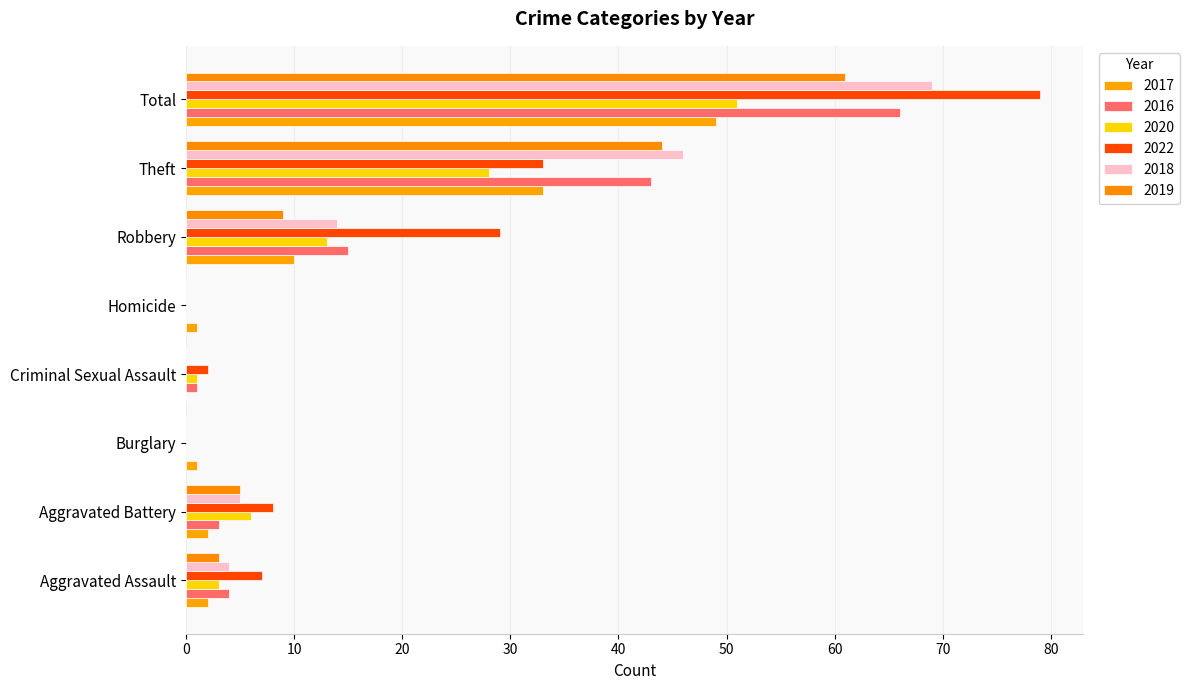

Reading right to left, extract all data points from this chart.

2017: Total=49	Theft=33	Robbery=10	Homicide=1	Criminal Sexual Assault=0	Burglary=1	Aggravated Battery=2	Aggravated Assault=2
2016: Total=66	Theft=43	Robbery=15	Homicide=0	Criminal Sexual Assault=1	Burglary=0	Aggravated Battery=3	Aggravated Assault=4
2020: Total=51	Theft=28	Robbery=13	Homicide=0	Criminal Sexual Assault=1	Burglary=0	Aggravated Battery=6	Aggravated Assault=3
2022: Total=79	Theft=33	Robbery=29	Homicide=0	Criminal Sexual Assault=2	Burglary=0	Aggravated Battery=8	Aggravated Assault=7
2018: Total=69	Theft=46	Robbery=14	Homicide=0	Criminal Sexual Assault=0	Burglary=0	Aggravated Battery=5	Aggravated Assault=4
2019: Total=61	Theft=44	Robbery=9	Homicide=0	Criminal Sexual Assault=0	Burglary=0	Aggravated Battery=5	Aggravated Assault=3